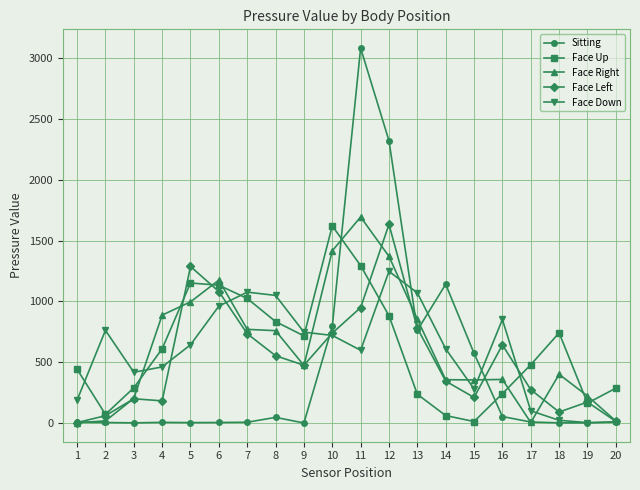

True or false: Face Right and Face Down cross at least once.

True